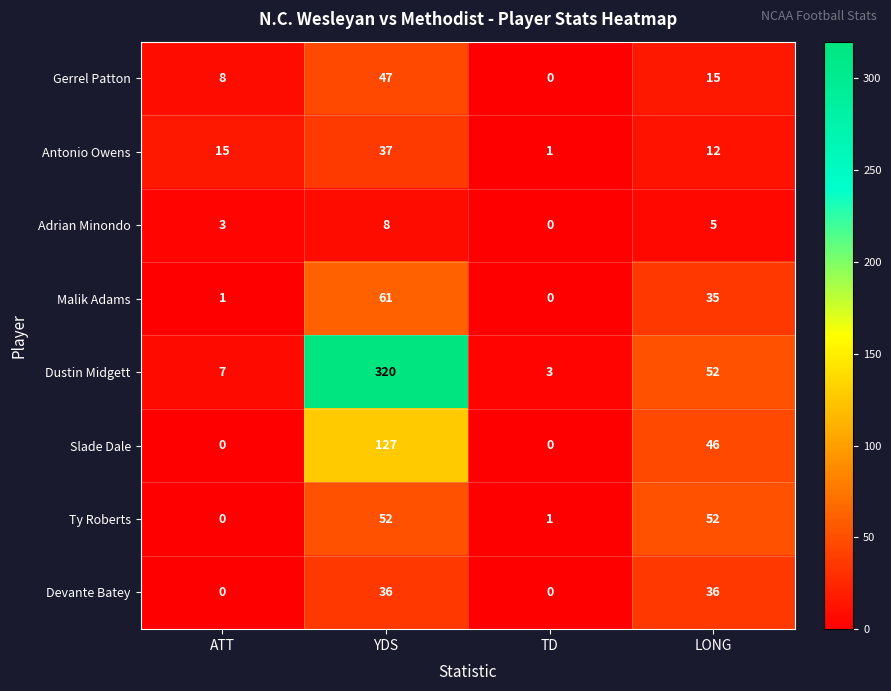

Which series has the widest spread of values?

Dustin Midgett